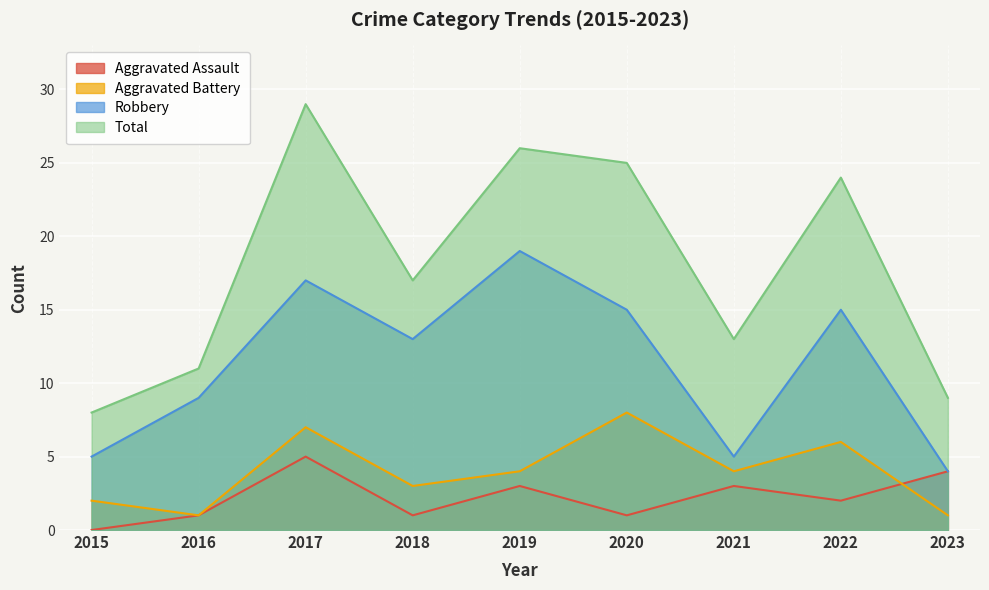

How many values in the Robbery series are below 13?

4